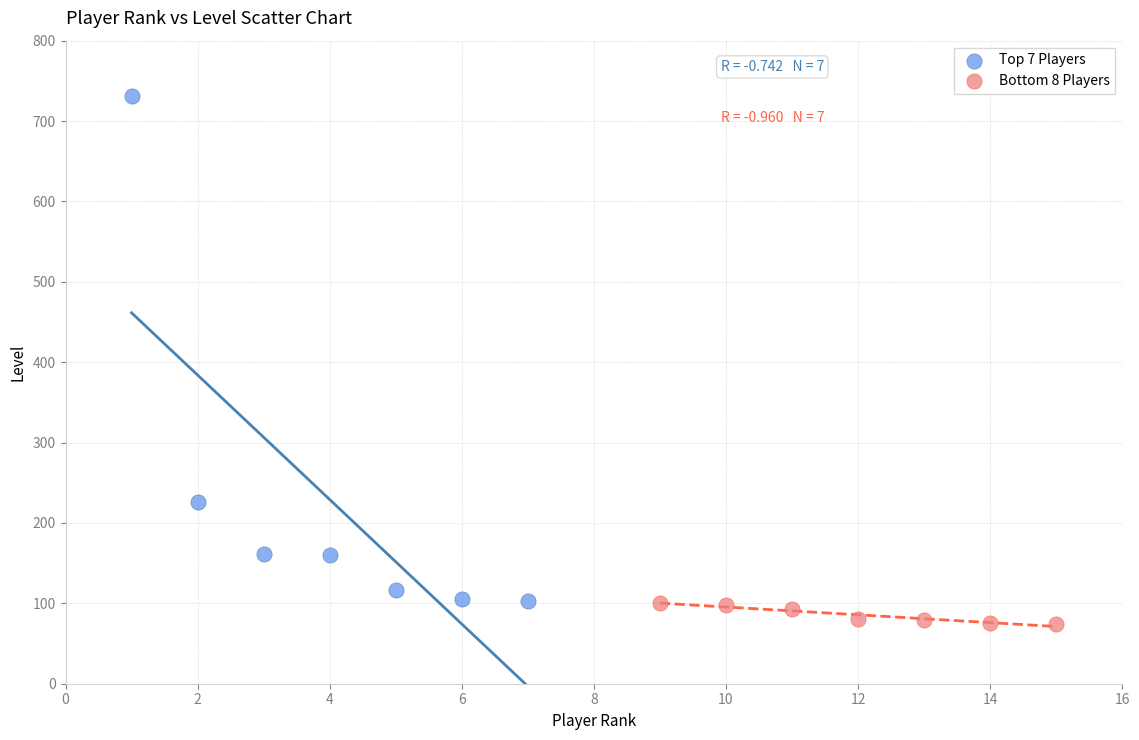

Which series contains the highest Y value?

Top 7 Players